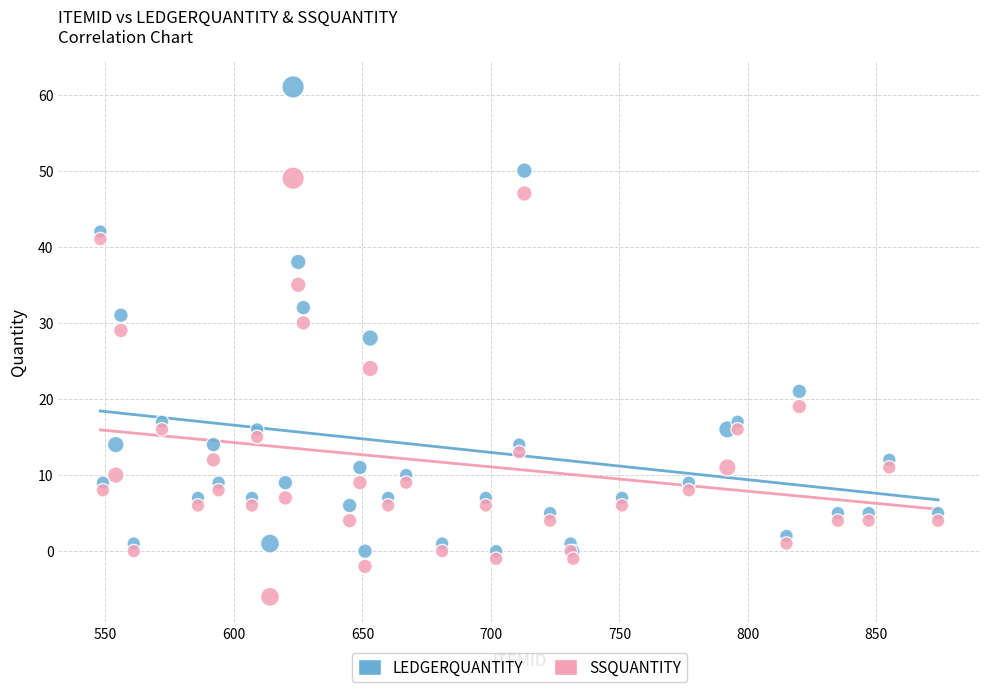

Across all series, what Y value is closest to 27?

28